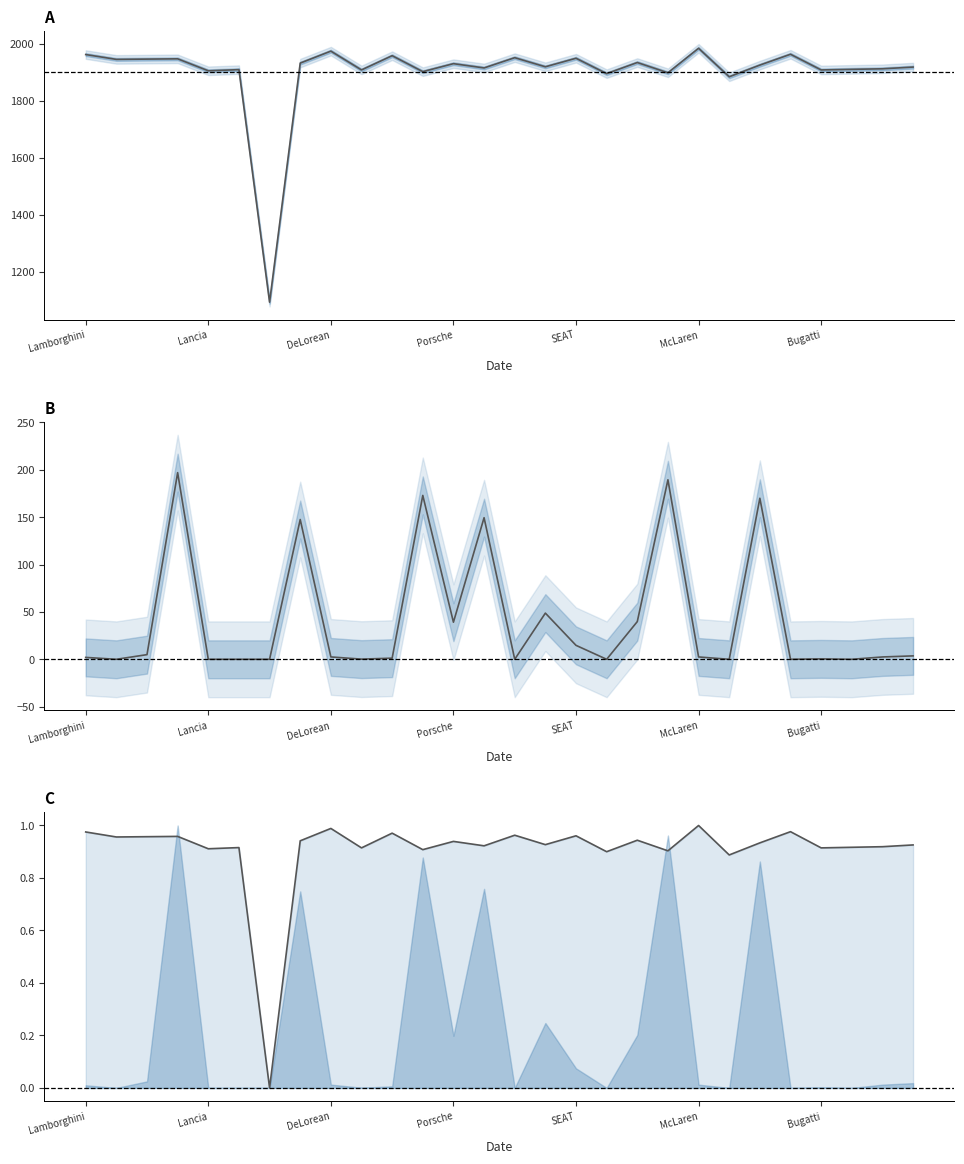

Reading right to left, list all the values displayed in this chart.

FUNDACION: Bentley=1919.0	Aston Martin=1913.0	Chevrolet=1911.0	Bugatti=1909.0	Bizzarrini=1964.0	Mercedes=1926.0	Triumph=1885.0	McLaren=1985.0	Fiat=1899.0	Jaguar=1935.0	Riley=1896.0	SEAT=1950.0	Mazda=1920.0	BMC=1952.0	BMW=1916.0	Porsche=1931.0	Ford=1903.0	De Tomaso=1959.0	Morgan=1909.0	DeLorean=1975.0	Nissan=1933.0	Hispano-Suiza=1094.0	Alfa Romeo=1910.0	Lancia=1906.0	Honda=1948.0	Ferrari=1947.0	Pegaso=1946.0	Lamborghini=1963.0
EMPLEADOS: Bentley=3.6	Aston Martin=2.5	Chevrolet=0.0	Bugatti=0.5	Bizzarrini=0.0	Mercedes=170.0	Triumph=0.0	McLaren=2.5	Fiat=189.5	Jaguar=39.8	Riley=0.0	SEAT=14.7	Mazda=48.8	BMC=0.0	BMW=149.5	Porsche=39.2	Ford=173.0	De Tomaso=1.2	Morgan=0.2	DeLorean=2.5	Nissan=147.6	Hispano-Suiza=0.0	Alfa Romeo=0.0	Lancia=0.0	Honda=197.0	Ferrari=4.9	Pegaso=0.0	Lamborghini=2.0